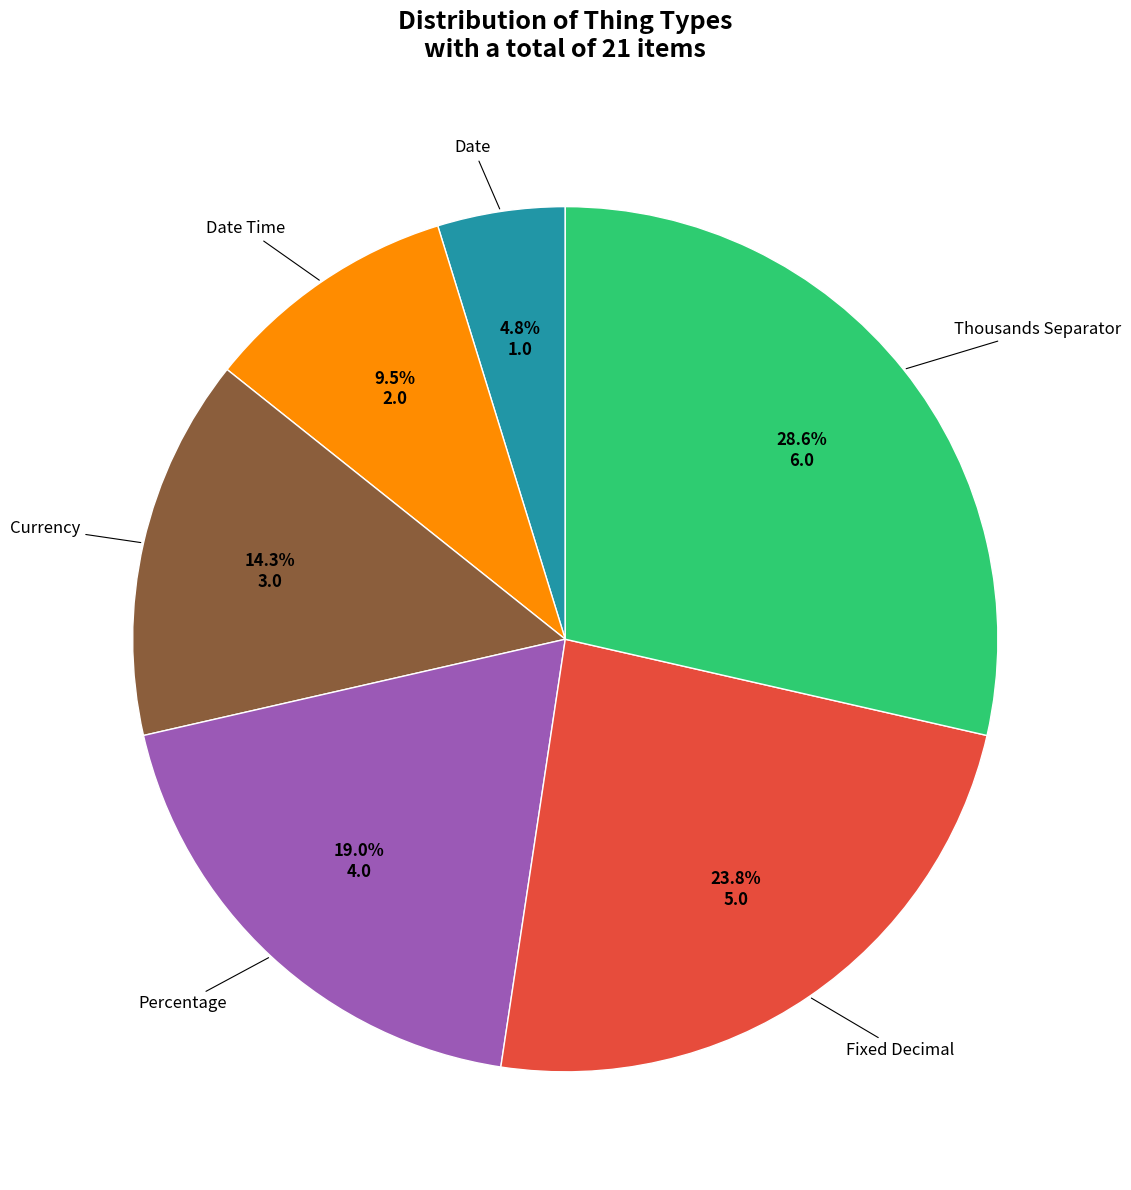

How many segments does this pie chart have?

6